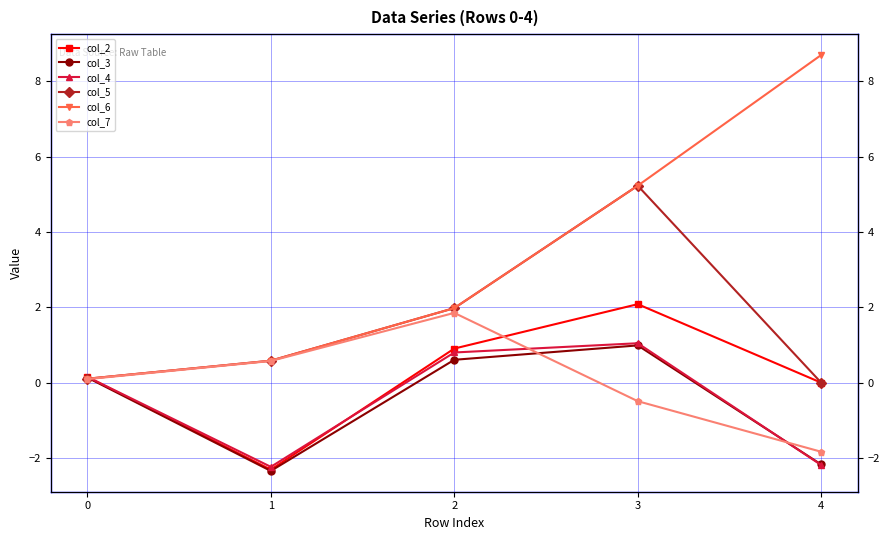

Read the col_5 value at 2.

2.0